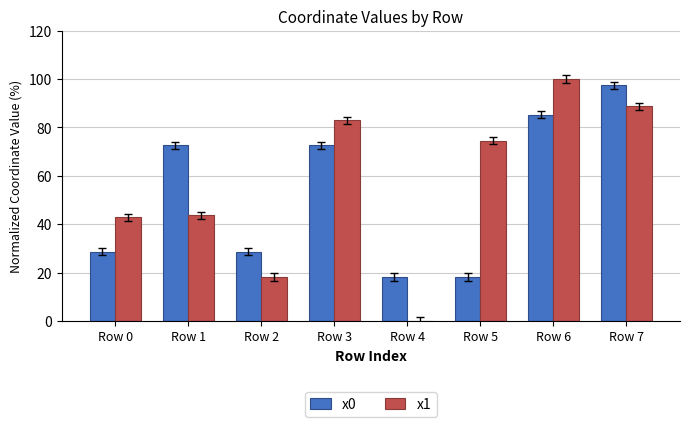

The x1 series shows 100.0 at Row 6. True or false?

True